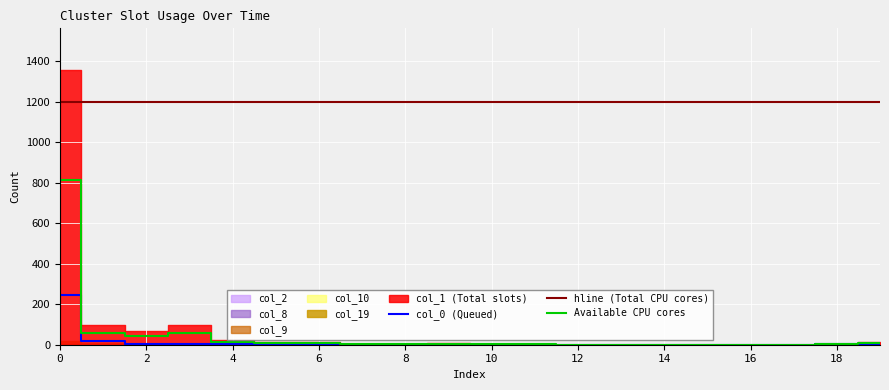

What is the difference between the col_9 values at 6 and 0?

1